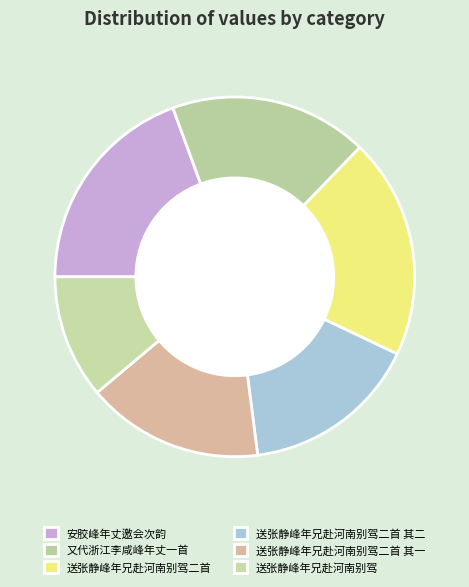

Which slice is the largest?

送张静峰年兄赴河南别驾二首